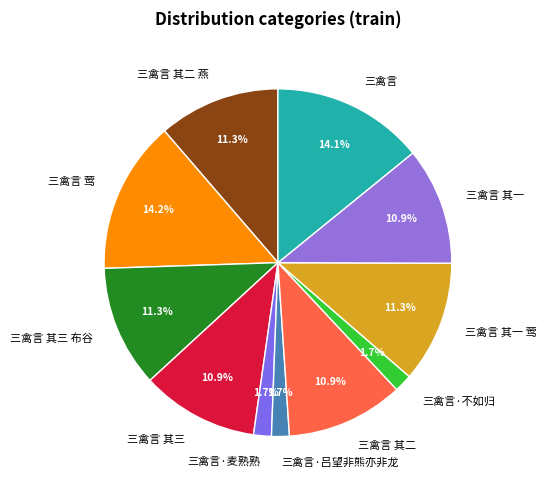

Is there a majority slice in this chart?

No